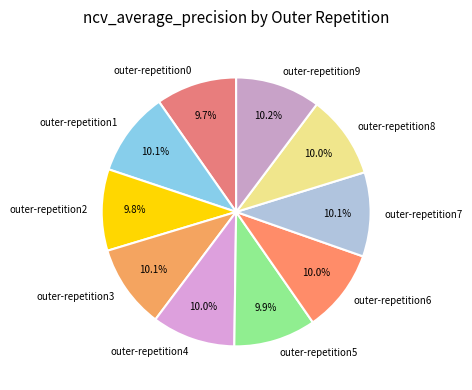

Does any single category account for the majority?

No